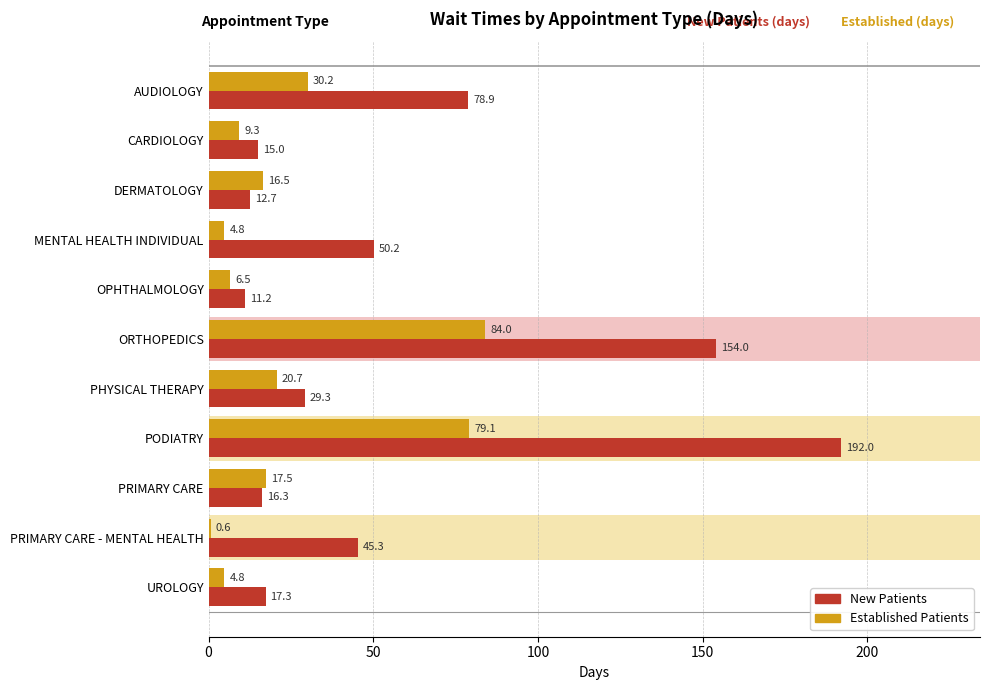

Rank the series by their average value, from highest to lowest.

NewPatients, EstablishedPatients